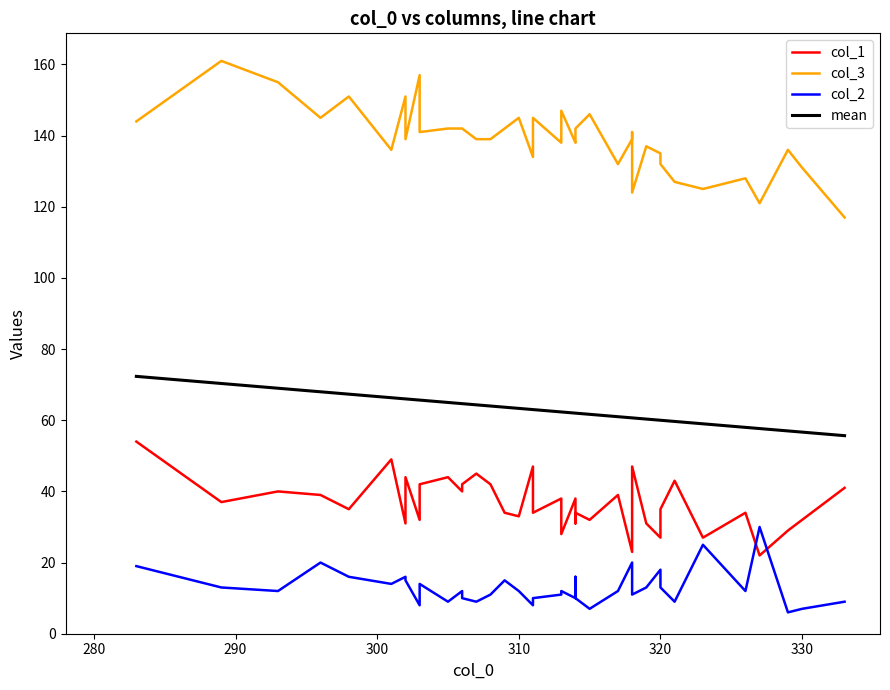

How many series are shown in this chart?

4